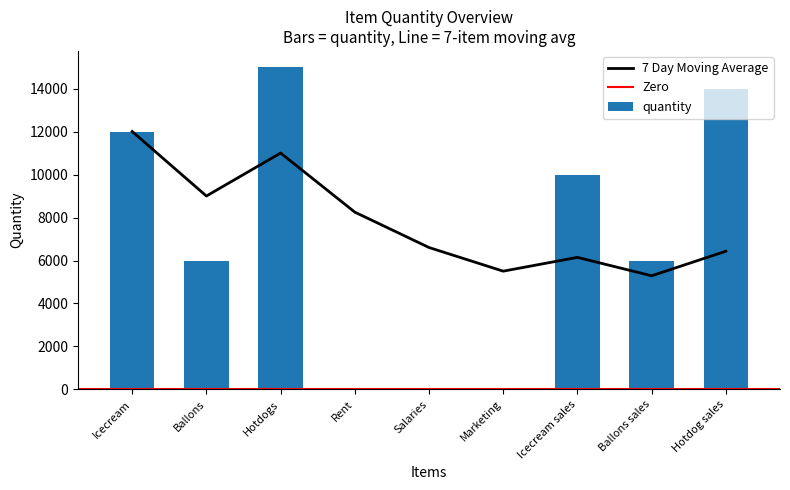

The value of quantity at Icecream is 12000. True or false?

True